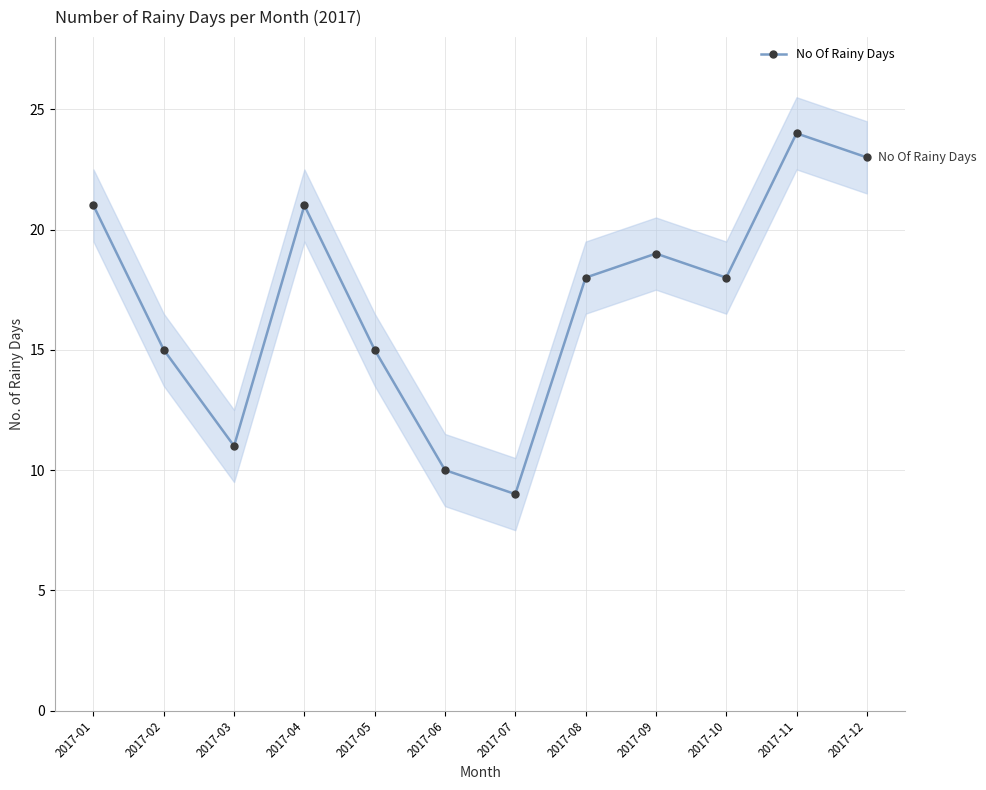

Which category has the lowest value across all series?

2017-07